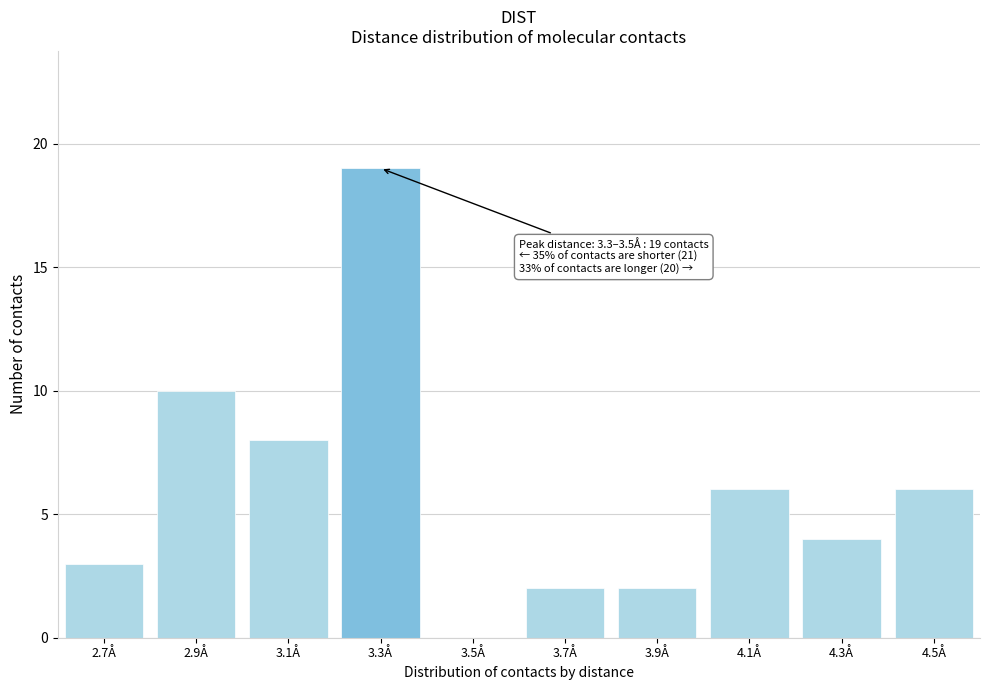

Reading left to right, what are all the values shown in this chart?

2.7Å=3	2.9Å=10	3.1Å=8	3.3Å=19	3.5Å=0	3.7Å=2	3.9Å=2	4.1Å=6	4.3Å=4	4.5Å=6